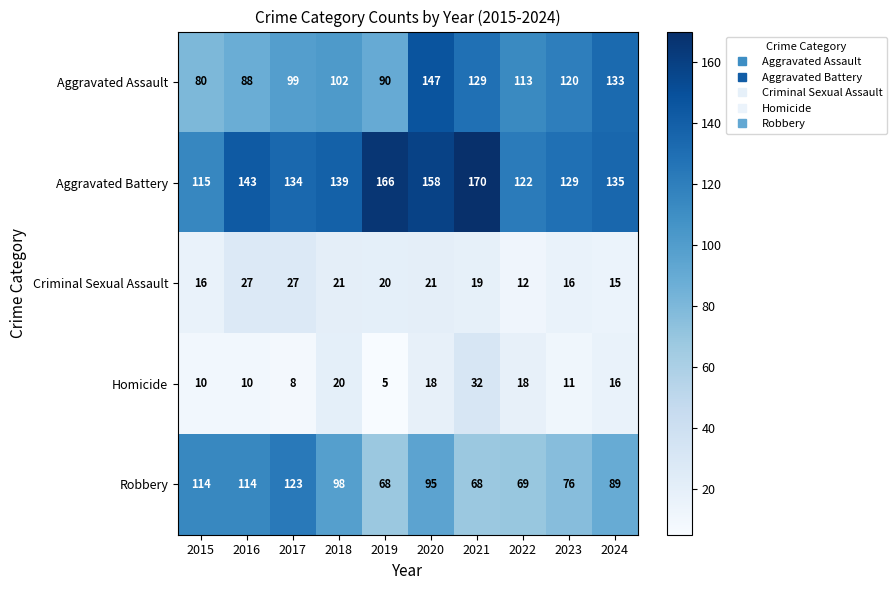

What is the sum of the Aggravated Assault values at 2022 and 2019?

203